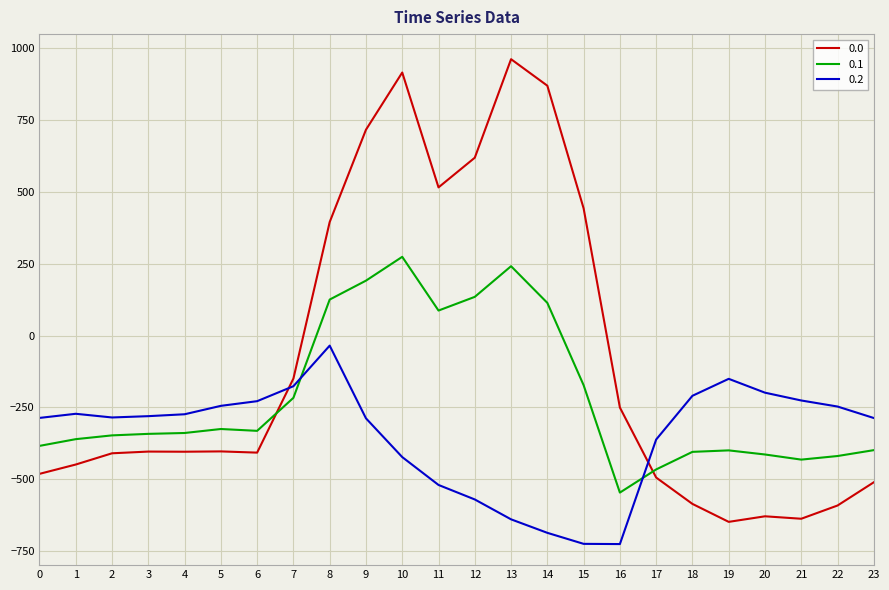

Rank the series by their maximum value, from highest to lowest.

0.0, 0.1, 0.2